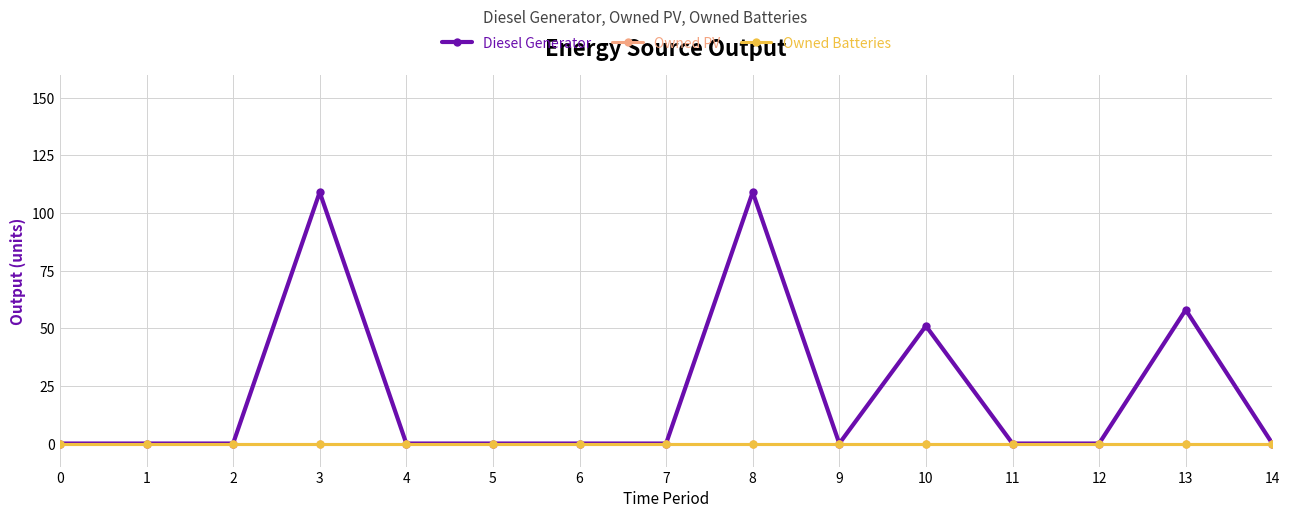

Reading right to left, list all the values displayed in this chart.

Diesel Generator: 14=0	13=58	12=0	11=0	10=51	9=0	8=109	7=0	6=0	5=0	4=0	3=109	2=0	1=0	0=0
Owned PV: 14=0	13=0	12=0	11=0	10=0	9=0	8=0	7=0	6=0	5=0	4=0	3=0	2=0	1=0	0=0
Owned Batteries: 14=0	13=0	12=0	11=0	10=0	9=0	8=0	7=0	6=0	5=0	4=0	3=0	2=0	1=0	0=0